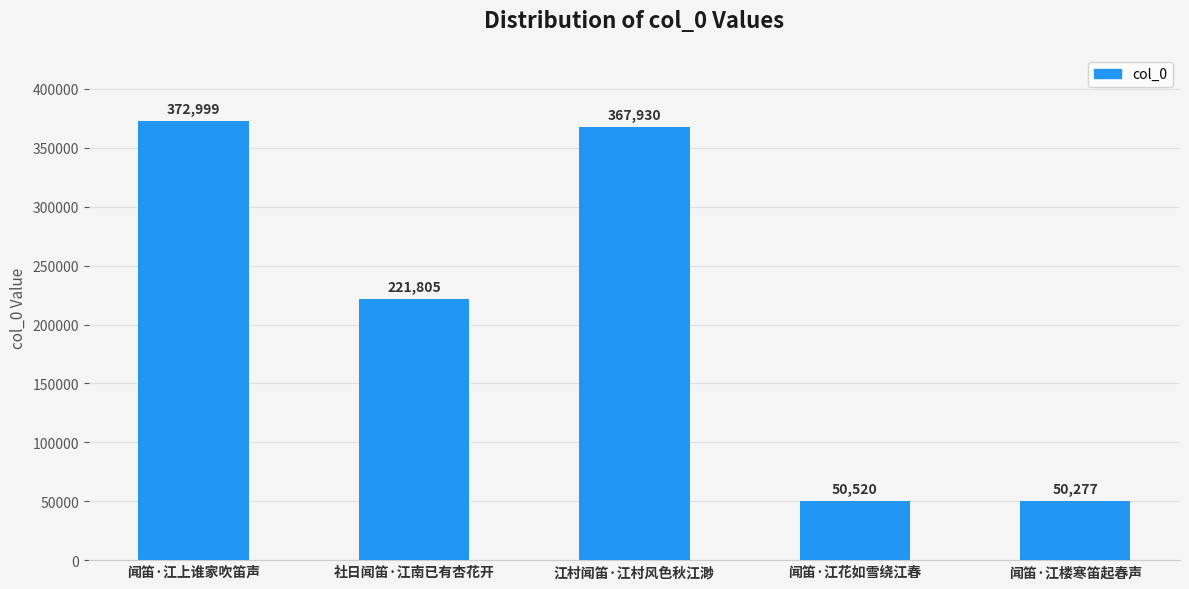

The value at 江村闻笛·江村风色秋江渺 is 598838. True or false?

False